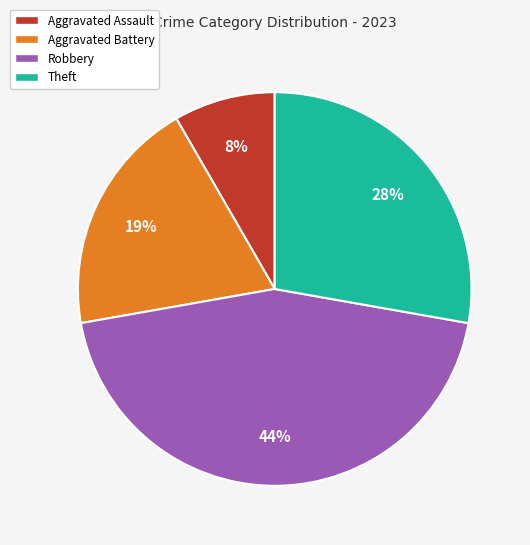

To the nearest percent, what is the average slice percentage?

25%